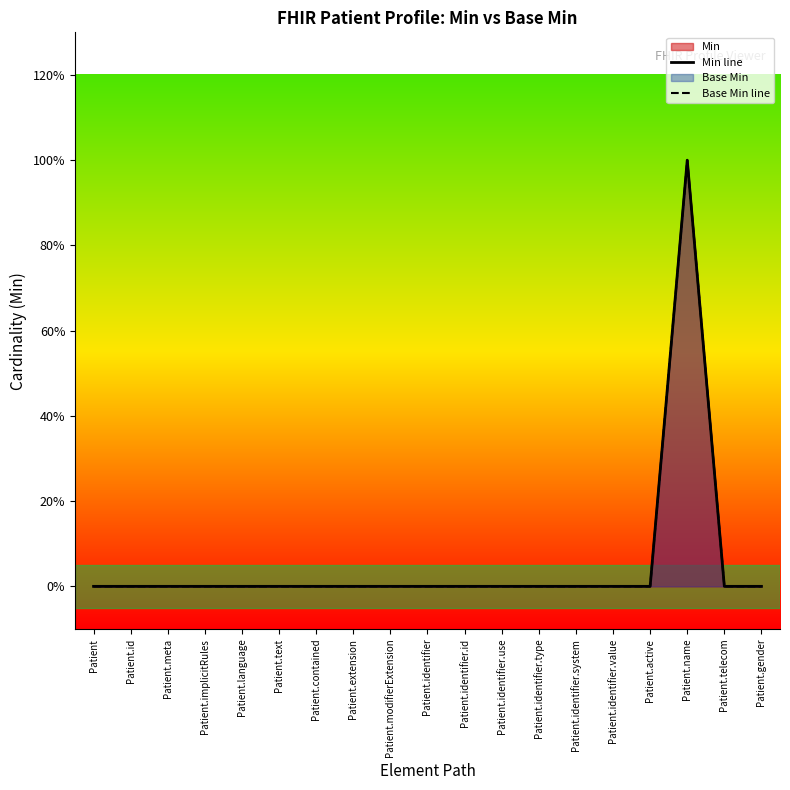

Rank the categories by Min line value from highest to lowest.

Patient.name, Patient, Patient.id, Patient.meta, Patient.implicitRules, Patient.language, Patient.text, Patient.contained, Patient.extension, Patient.modifierExtension, Patient.identifier, Patient.identifier.id, Patient.identifier.use, Patient.identifier.type, Patient.identifier.system, Patient.identifier.value, Patient.active, Patient.telecom, Patient.gender